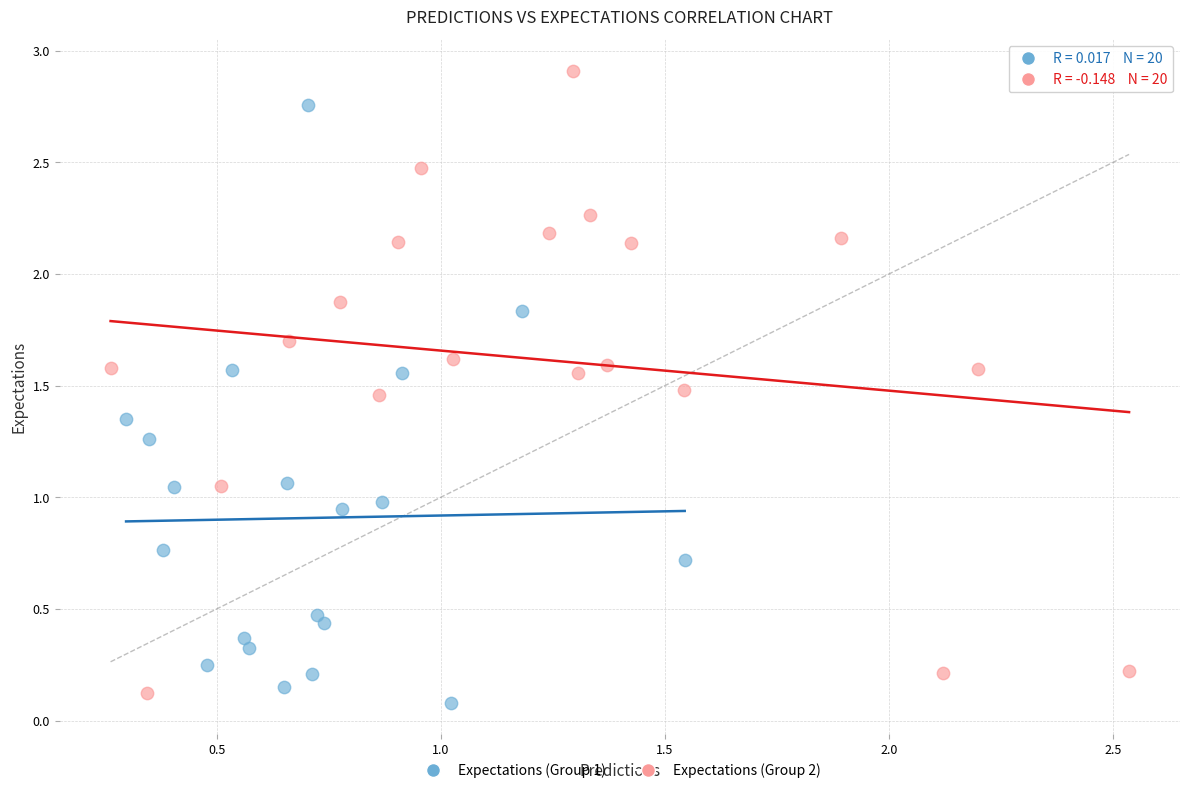

Which series contains the highest Y value?

Expectations (Group 2)